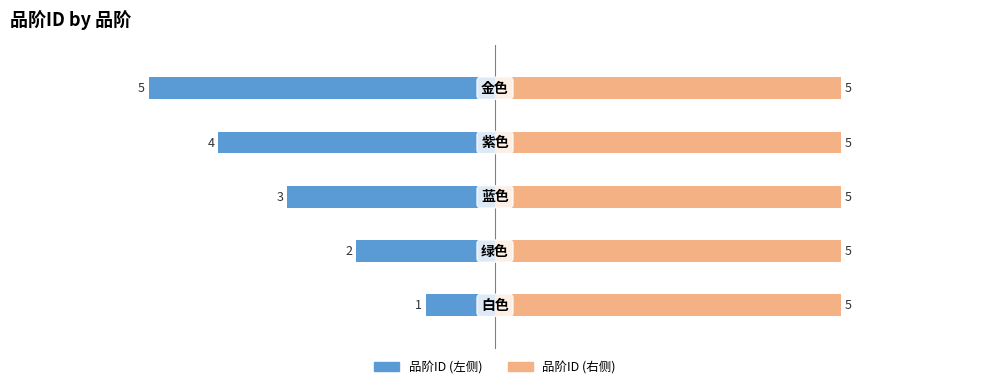

List the series in order of their peak value, lowest first.

品阶ID (左), 品阶ID (右)